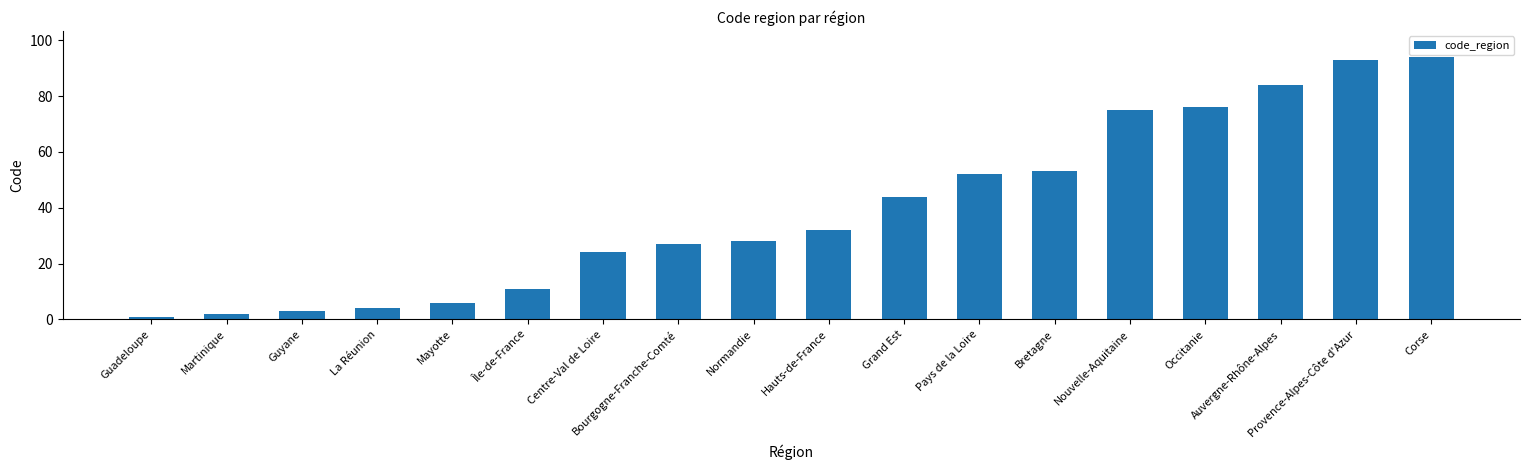

Rank the categories by value from lowest to highest.

Guadeloupe, Martinique, Guyane, La Réunion, Mayotte, Île-de-France, Centre-Val de Loire, Bourgogne-Franche-Comté, Normandie, Hauts-de-France, Grand Est, Pays de la Loire, Bretagne, Nouvelle-Aquitaine, Occitanie, Auvergne-Rhône-Alpes, Provence-Alpes-Côte d'Azur, Corse